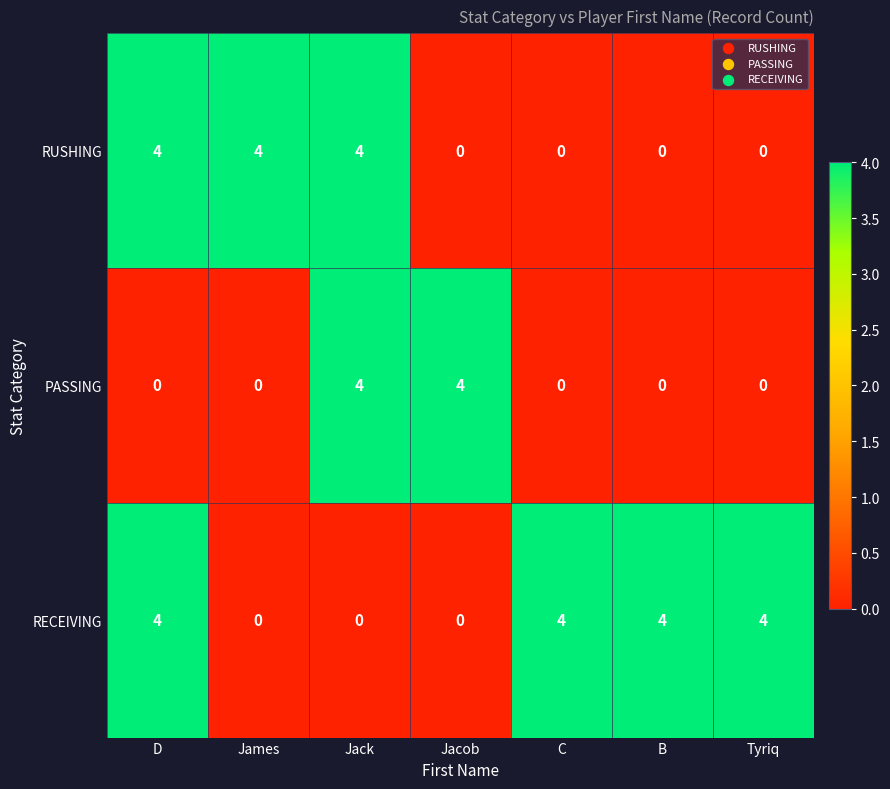

Rank the series by their average value, from lowest to highest.

PASSING, RUSHING, RECEIVING